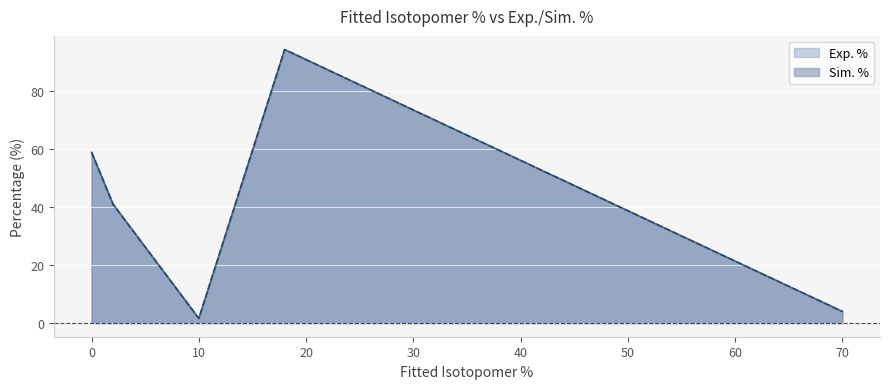

Which series has the largest range (max minus min)?

Exp. %